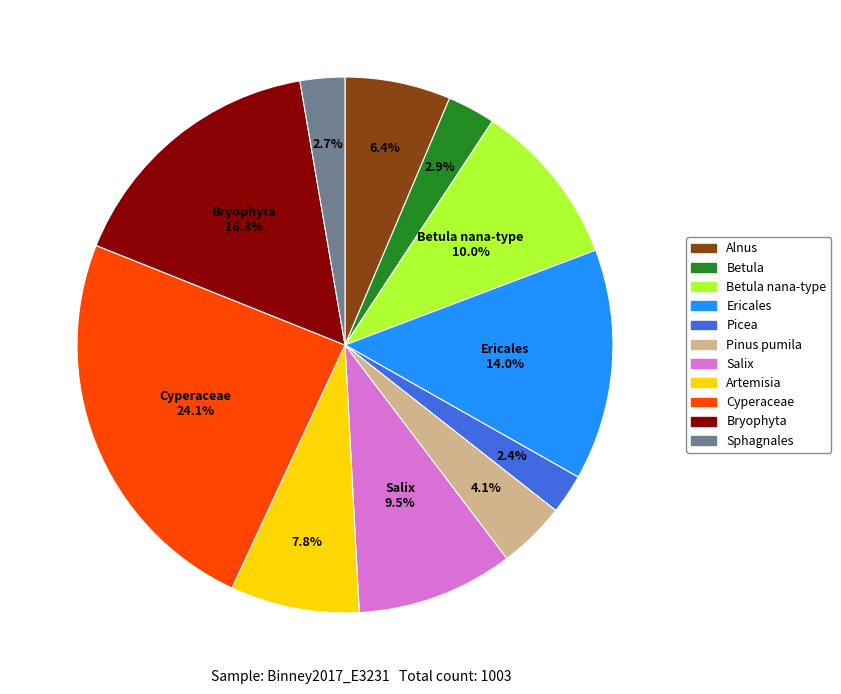

Is there any slice that represents more than half of the pie?

No